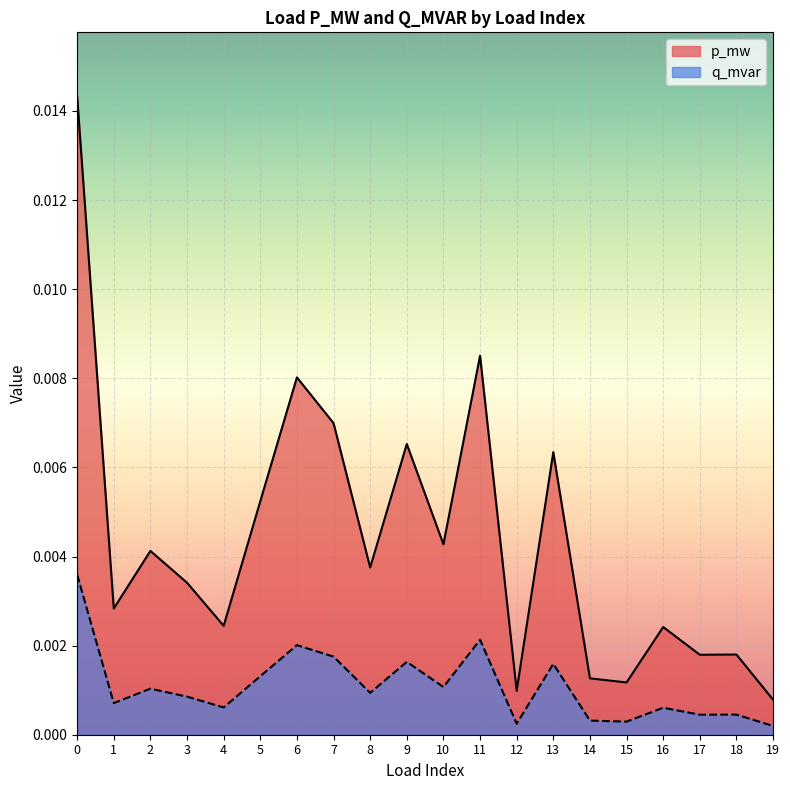

Is the value of p_mw at 5 greater than the value of q_mvar at 18?

Yes